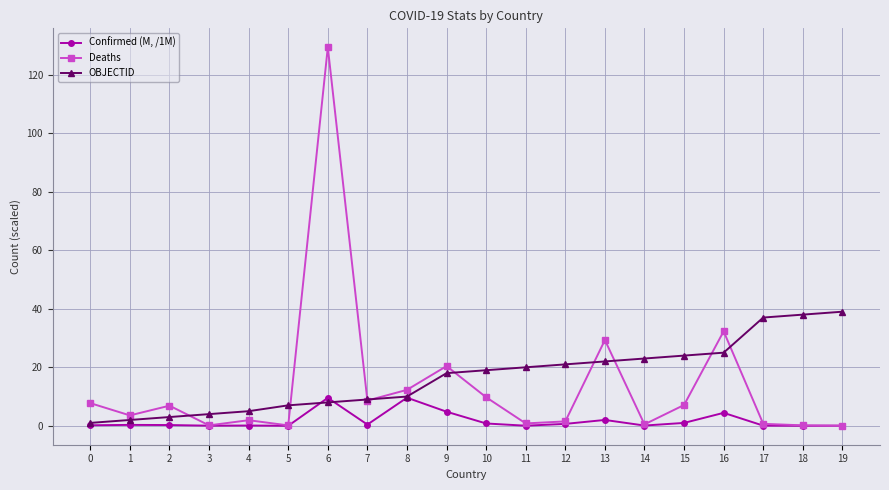

How many values in the Deaths series exceed 6?

10